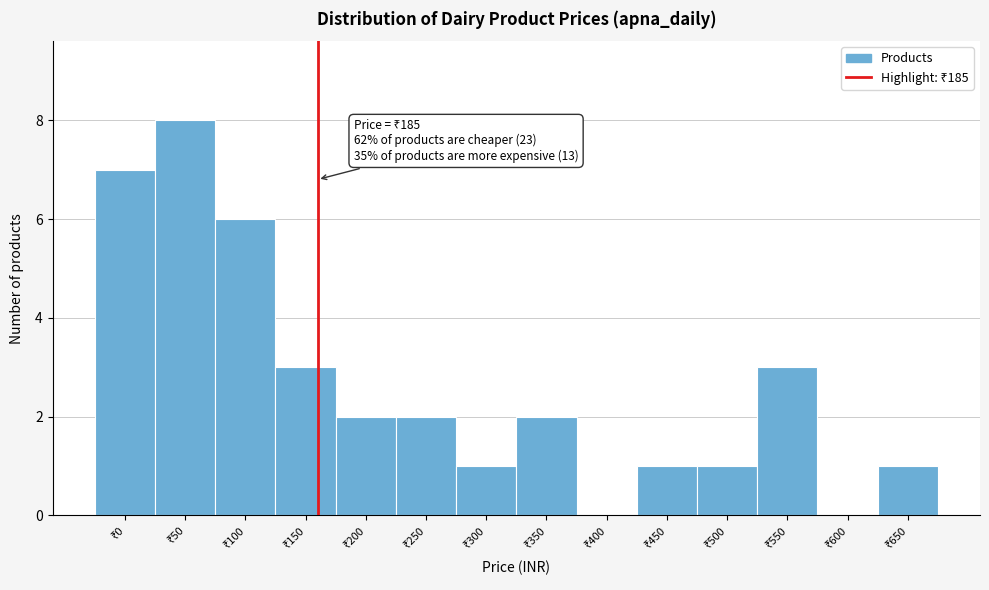

What is the maximum value shown in the chart?

8